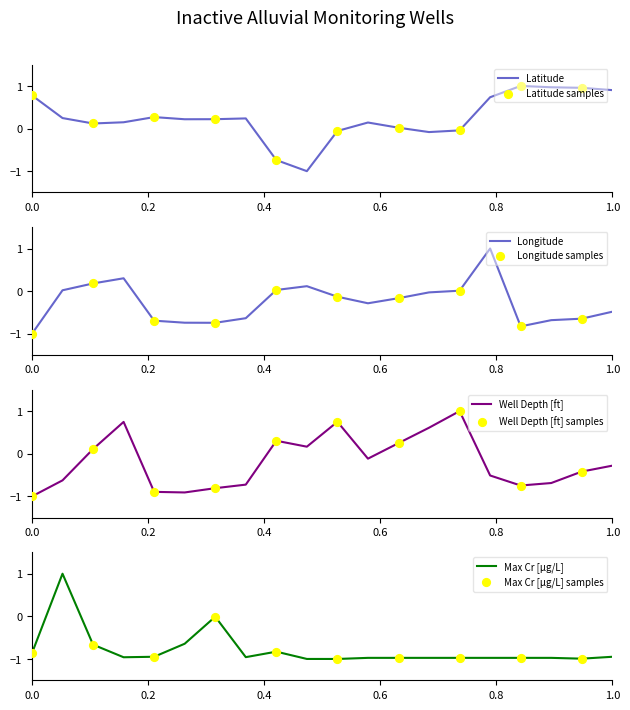

Which series has the largest total across all categories?

Latitude